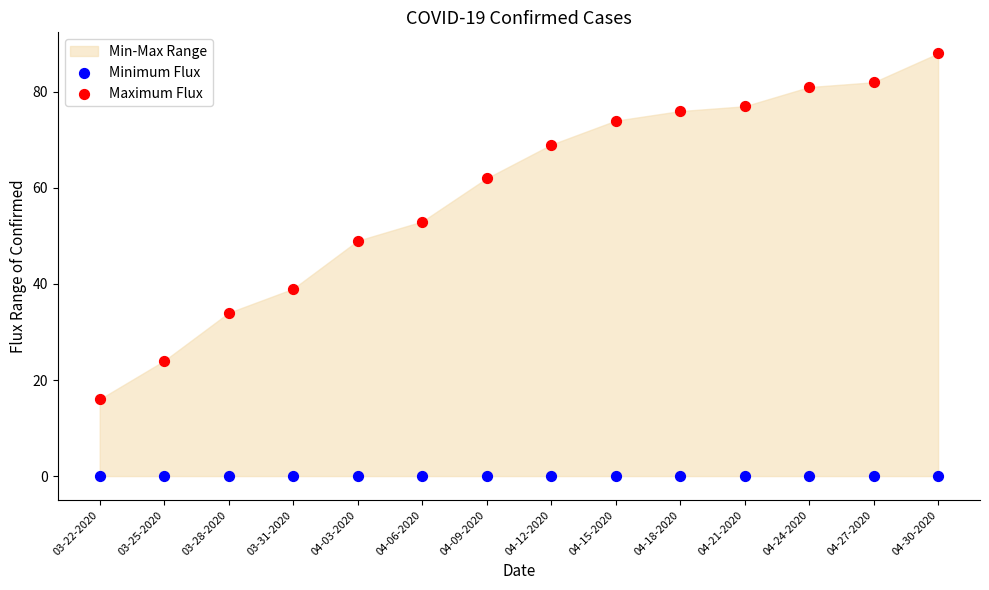

Which series reaches the minimum Y coordinate?

Minimum Flux